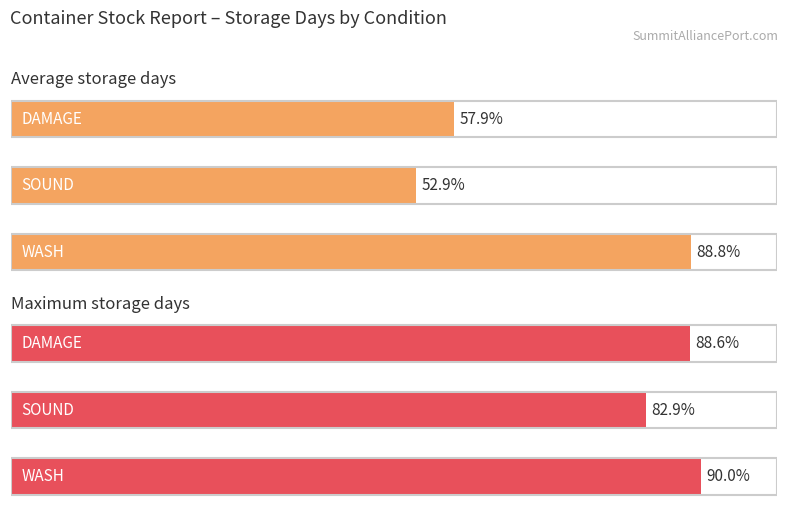

Are the bars horizontal?

Yes